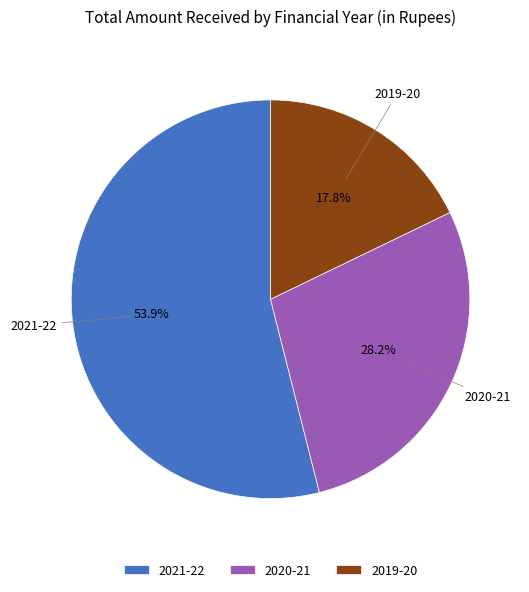

What percentage is NOT represented by 2020-21?

71.8%